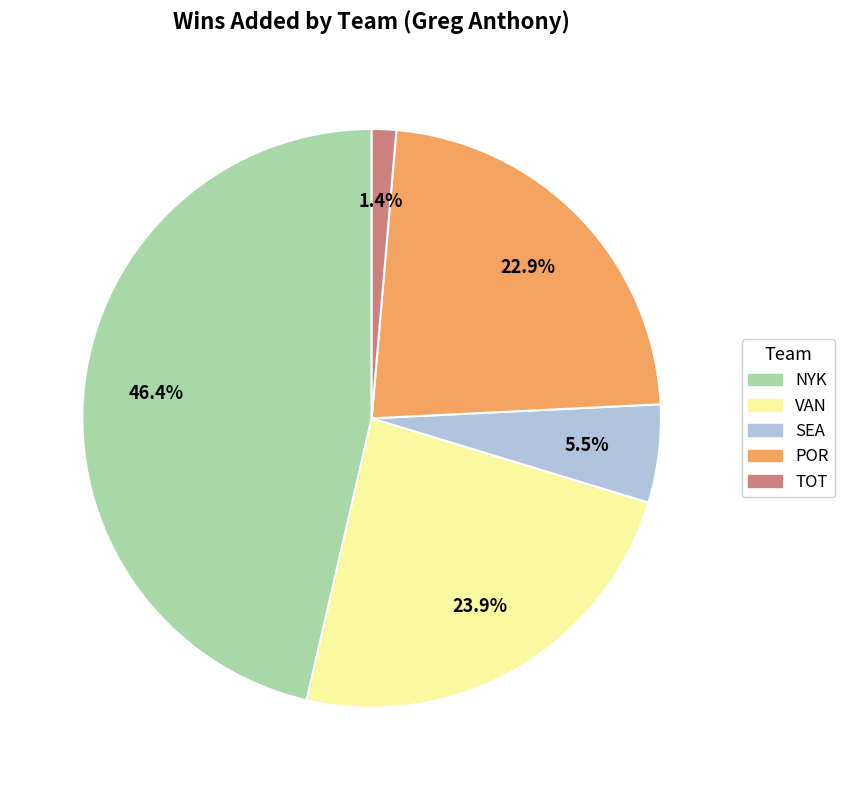

Approximately how many times larger is the value at SEA compared to NYK?

0.1